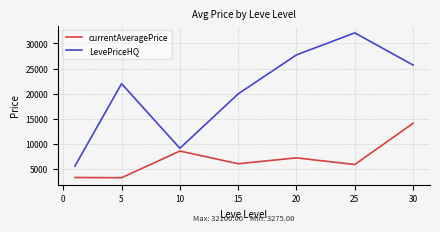

What is the maximum value shown in the chart?

32100